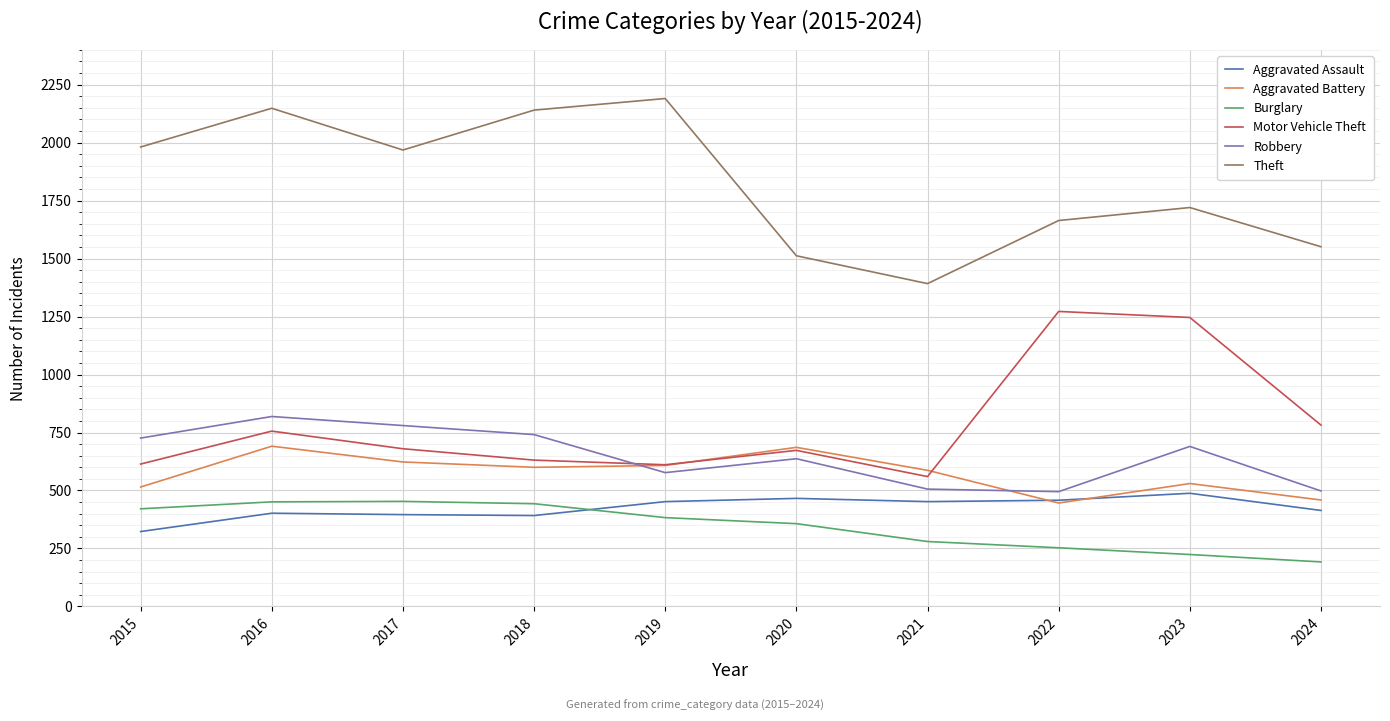

Rank the series at 2021 from highest to lowest value.

Theft, Aggravated Battery, Motor Vehicle Theft, Robbery, Aggravated Assault, Burglary